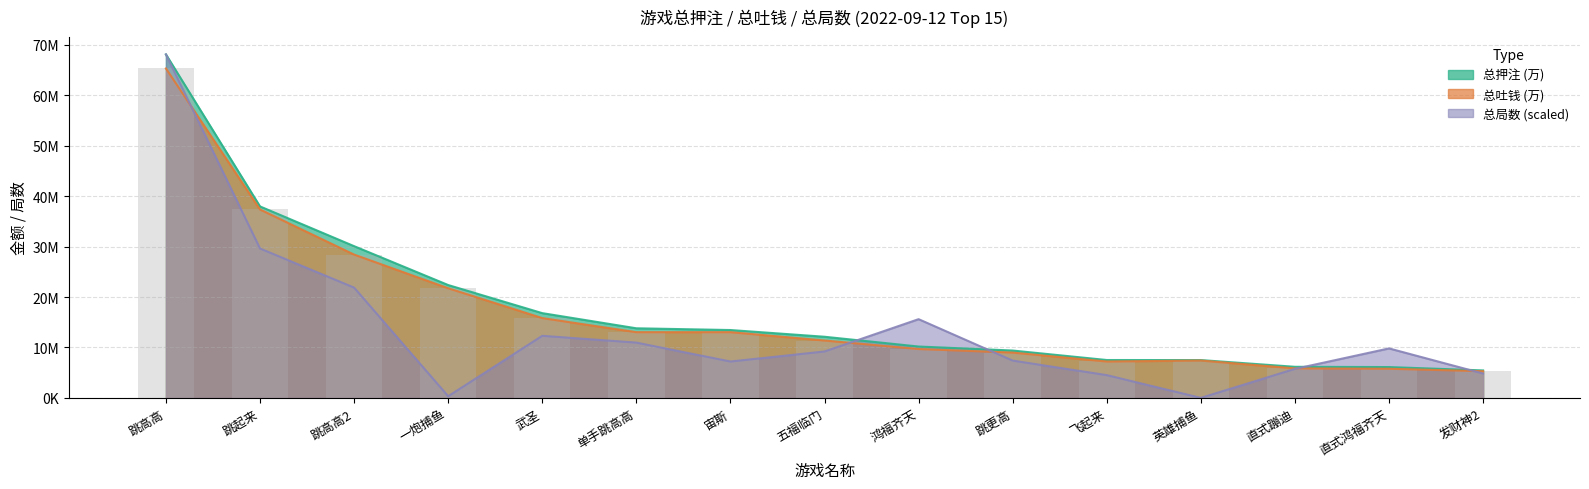

What is the average value of the 总押注 (万) series?

17804278.3